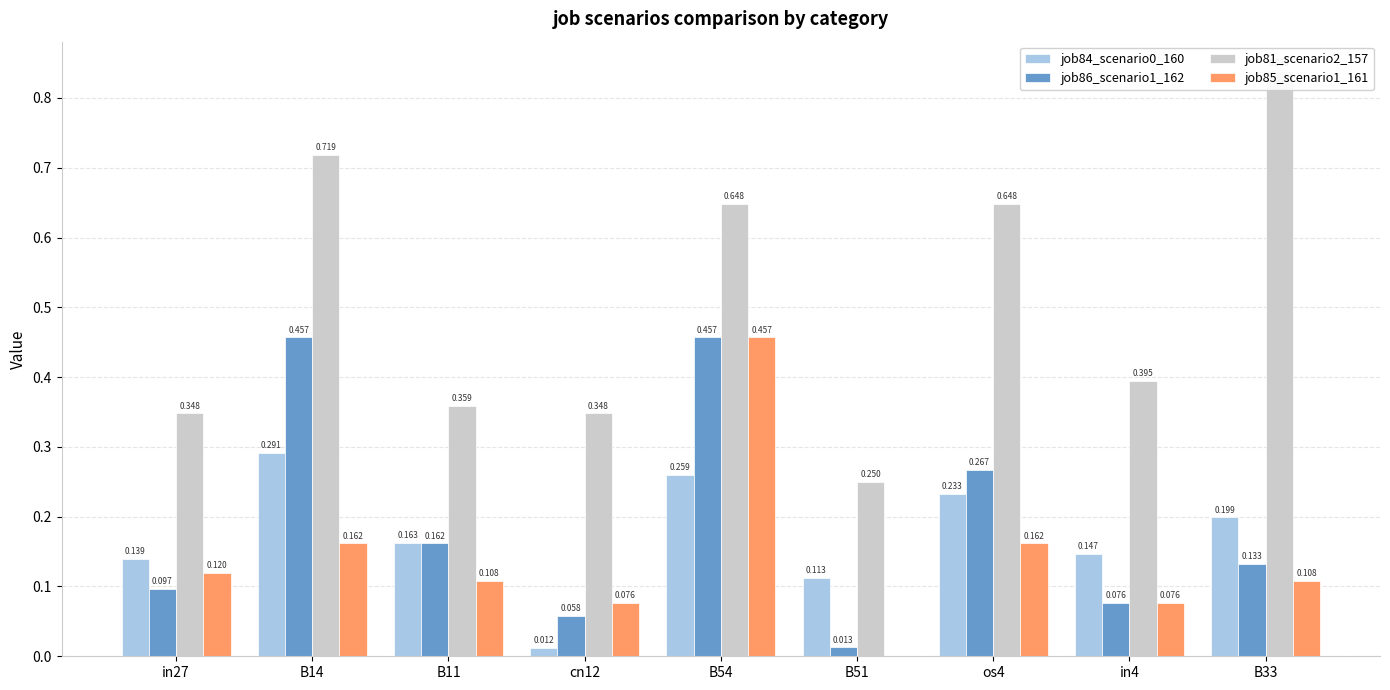

What is the sum of all job81_scenario2_157 values?

4.6